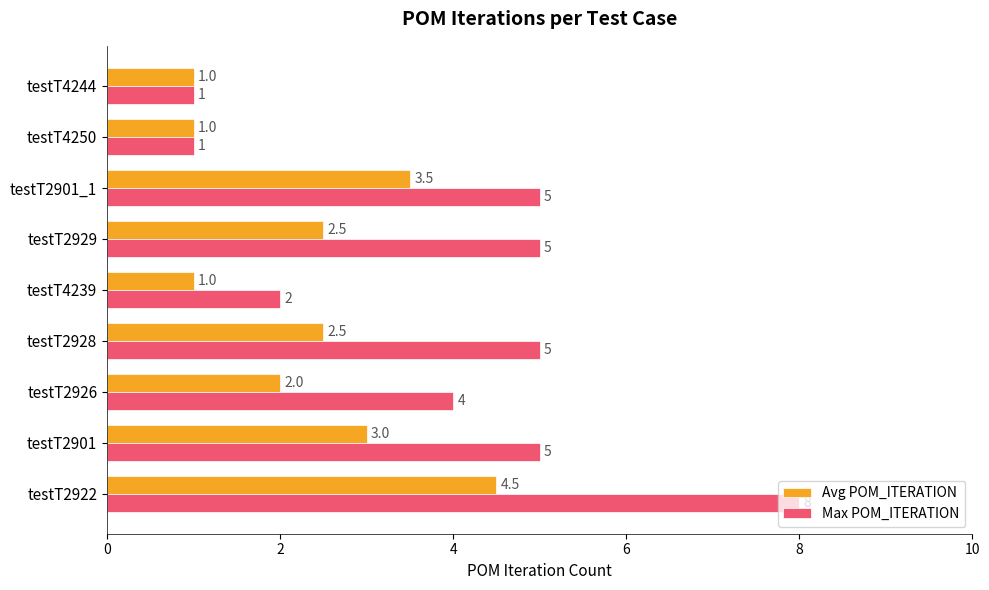

The Avg POM_ITERATION series shows 2.3 at testT2901_1. True or false?

False